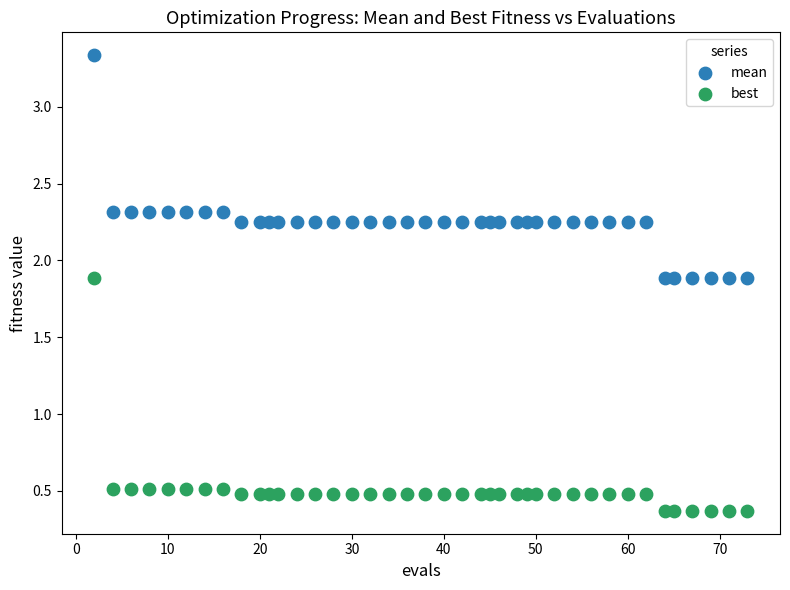

What are all the series names shown in the legend?

mean, best